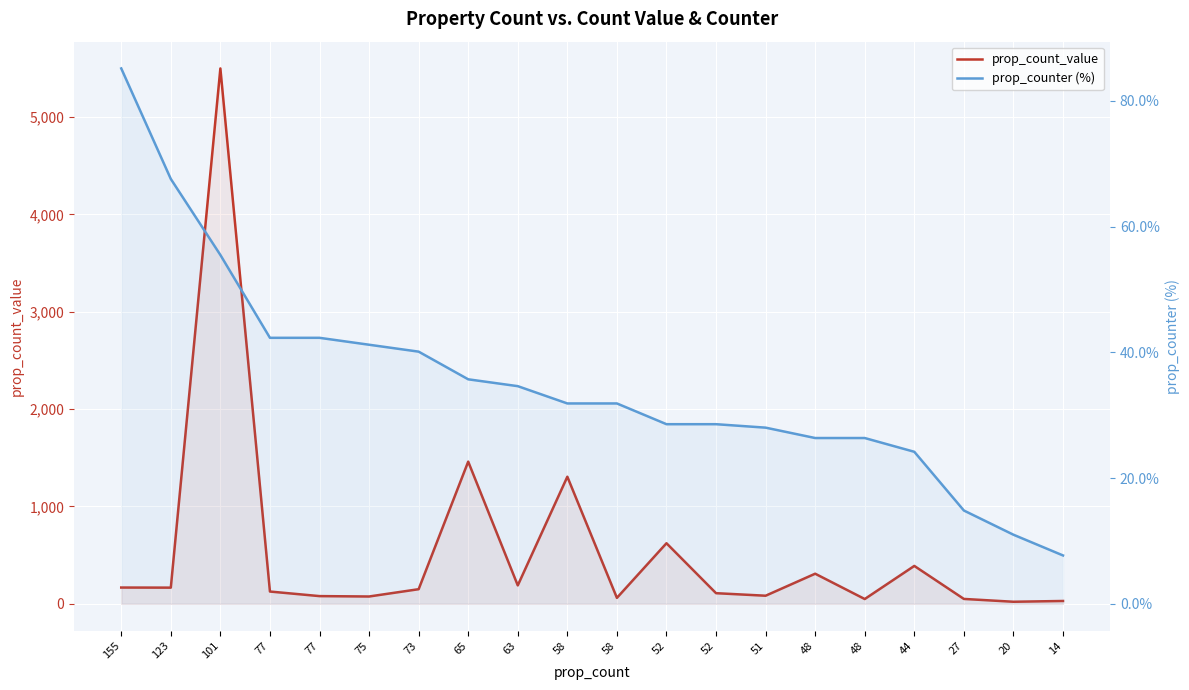

Read the prop_counter (%) value at 65.

35.7